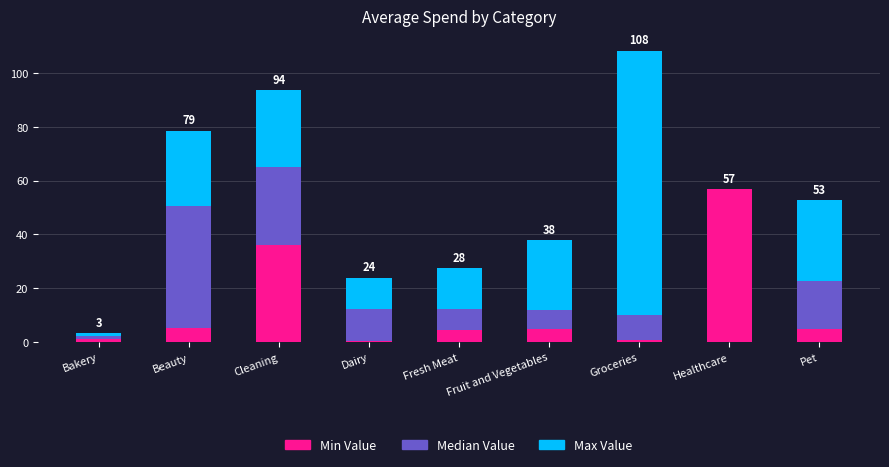

What value does the Min Value series have at Fruit and Vegetables?

4.7